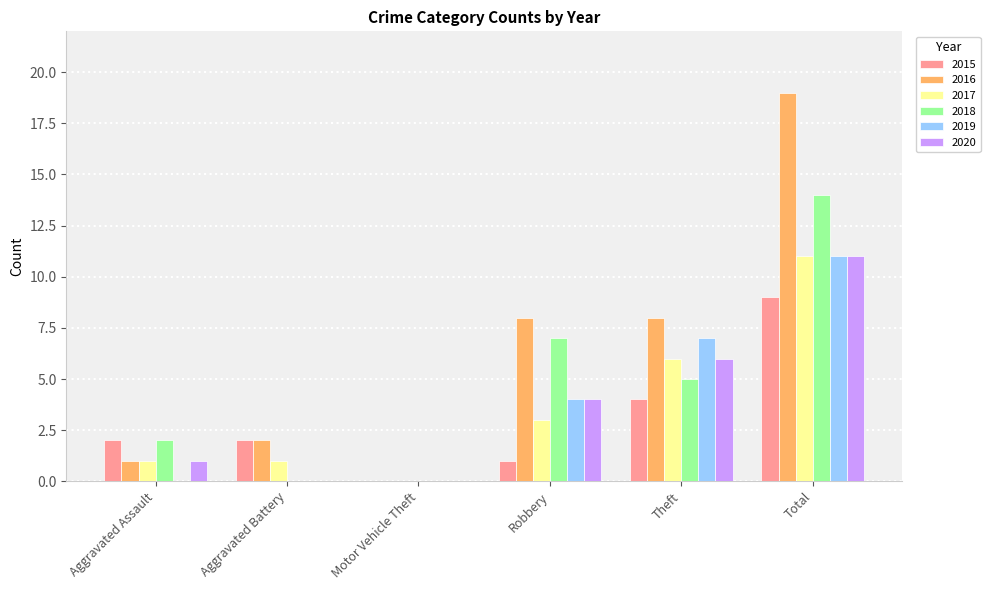

The value of 2018 at Robbery is 9. True or false?

False